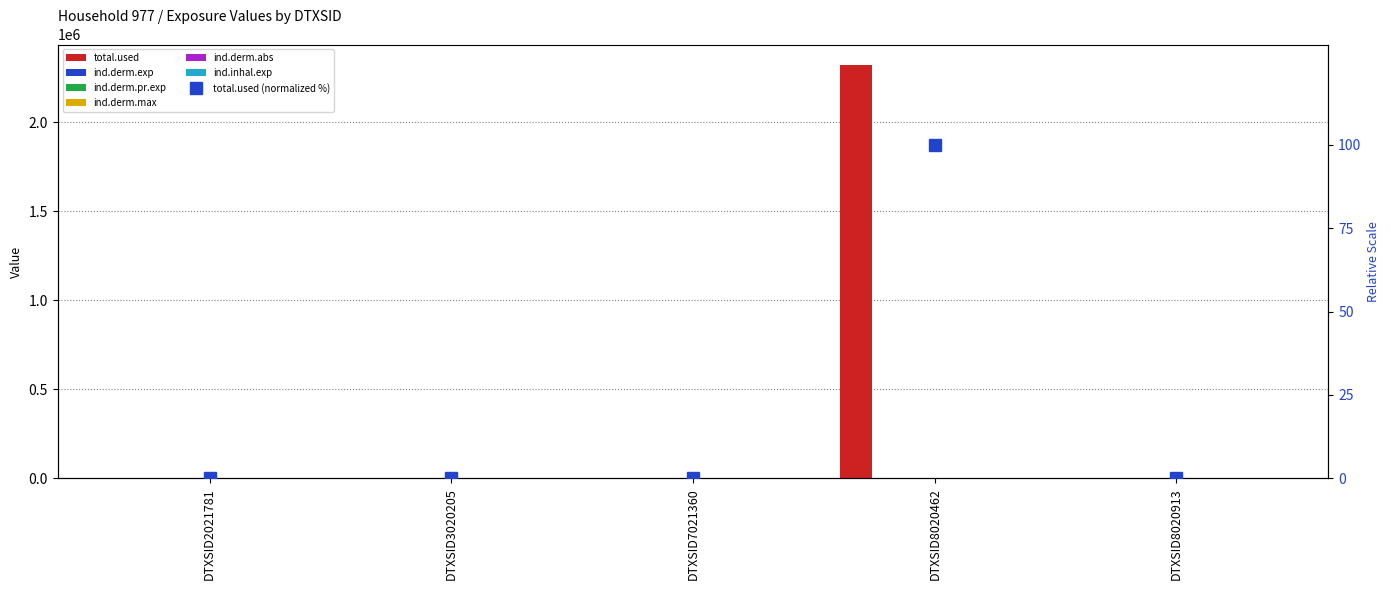

Are the bars horizontal?

No